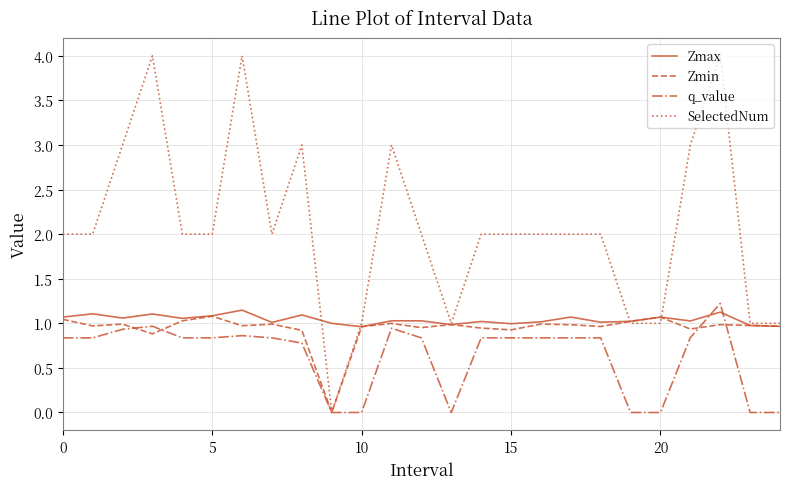

Which series has the largest range (max minus min)?

SelectedNum